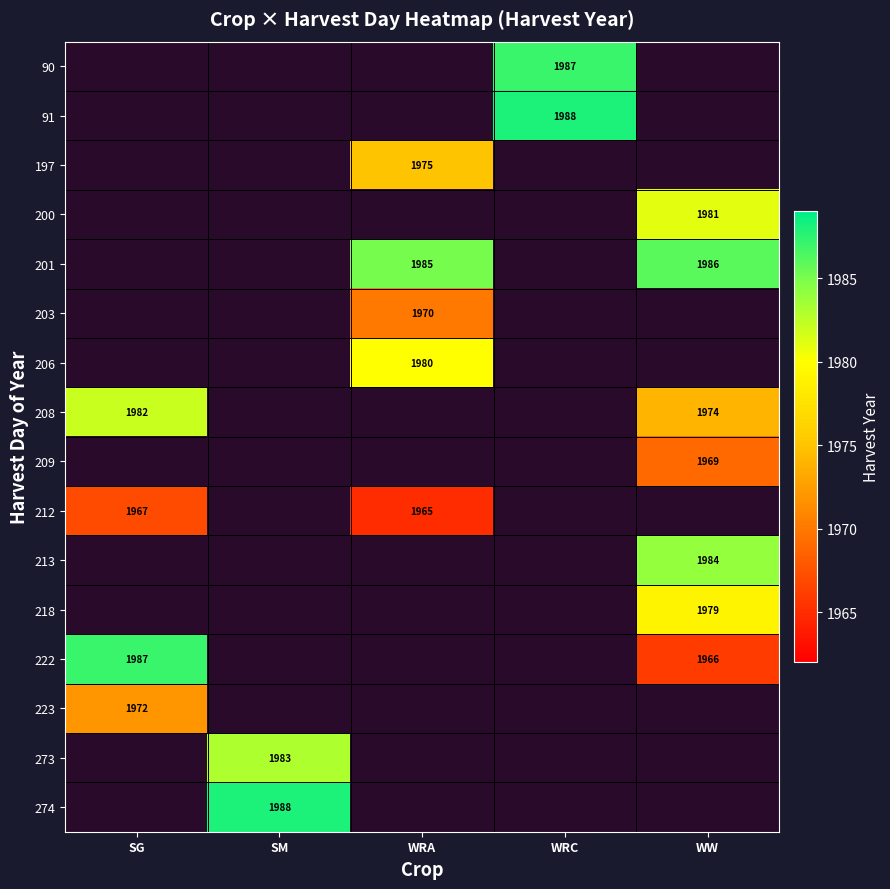

The value of 222 at SG is 1987. True or false?

True